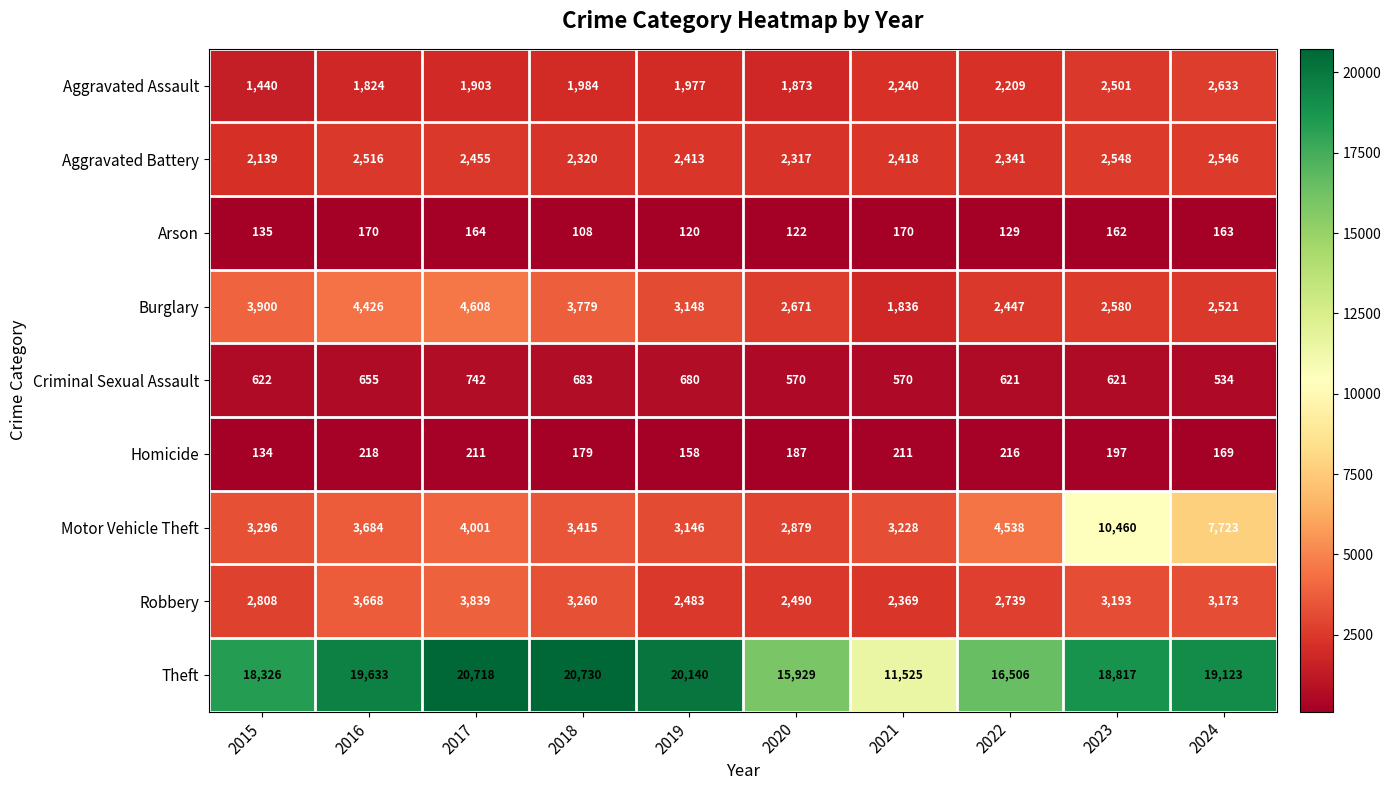

Rank the series at 2016 from lowest to highest value.

Arson, Homicide, Criminal Sexual Assault, Aggravated Assault, Aggravated Battery, Robbery, Motor Vehicle Theft, Burglary, Theft